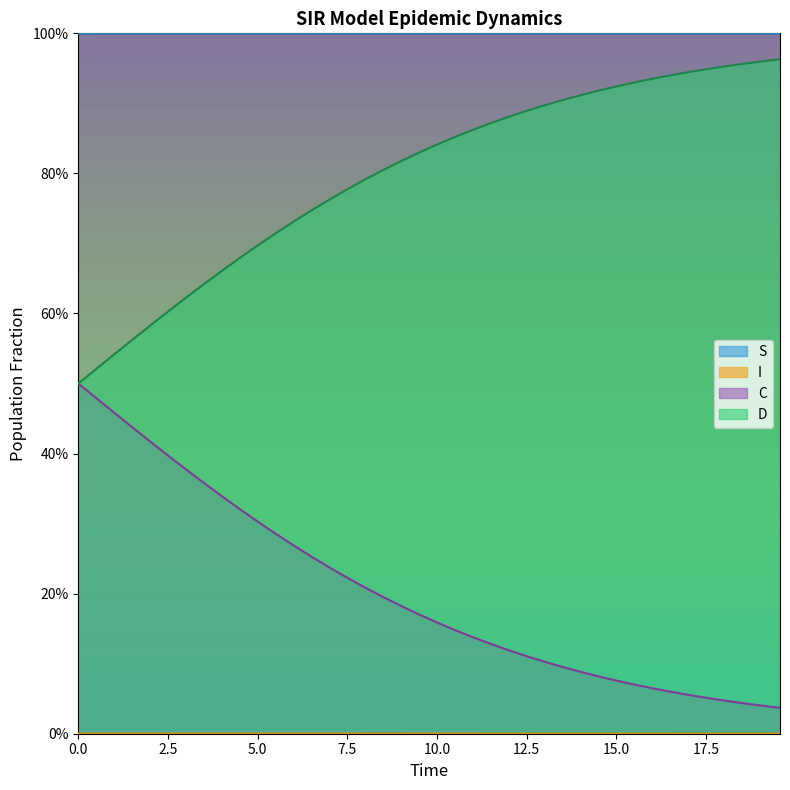

Rank the categories by S value from lowest to highest.

0.0, 0.5016722408026756, 1.0033444816053512, 1.5050167224080266, 2.0066889632107023, 2.508361204013378, 3.0100334448160533, 3.511705685618729, 4.013377926421405, 4.51505016722408, 5.016722408026756, 5.518394648829432, 6.020066889632107, 6.521739130434782, 7.023411371237458, 7.525083612040134, 8.02675585284281, 8.528428093645484, 9.03010033444816, 9.531772575250836, 10.033444816053512, 10.535117056856187, 11.036789297658864, 11.538461538461538, 12.040133779264213, 12.54180602006689, 13.043478260869565, 13.545150501672241, 14.046822742474916, 14.548494983277592, 15.050167224080267, 15.551839464882944, 16.05351170568562, 16.555183946488295, 17.05685618729097, 17.558528428093645, 18.06020066889632, 18.561872909698998, 19.06354515050167, 19.565217391304348